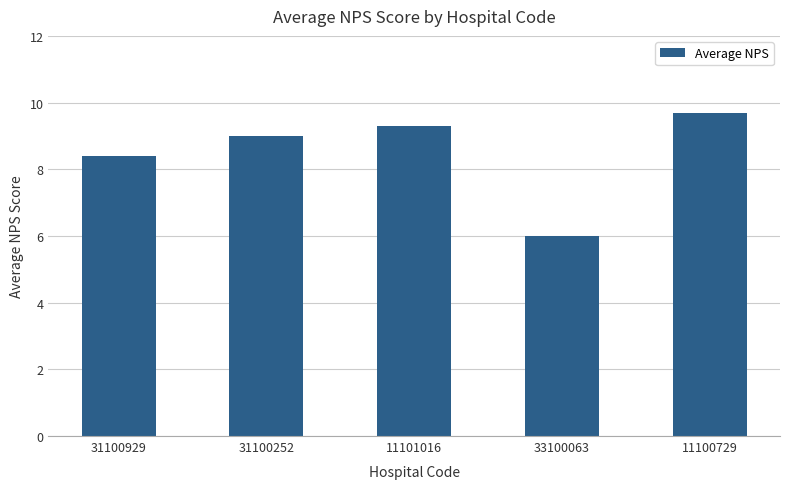

Reading left to right, transcribe all the data shown in this chart.

31100929=8.4	31100252=9.0	11101016=9.3	33100063=6.0	11100729=9.7